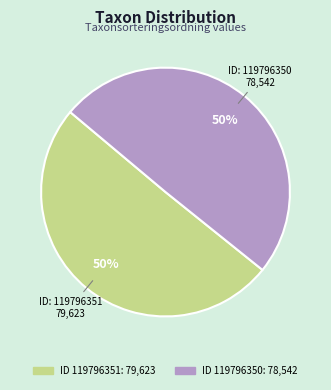

To the nearest percent, what is the average slice percentage?

50%